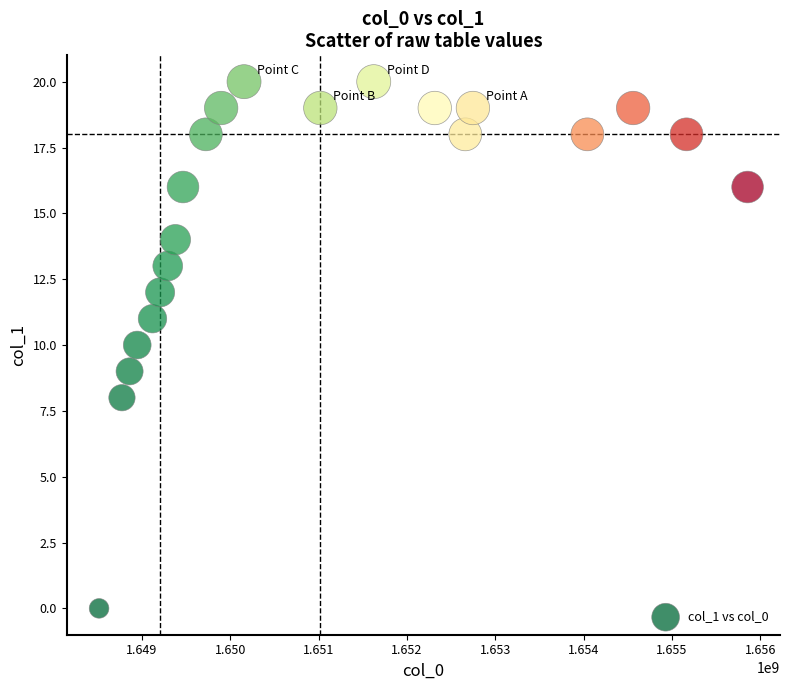

What is the range of Y values (max minus min)?

20